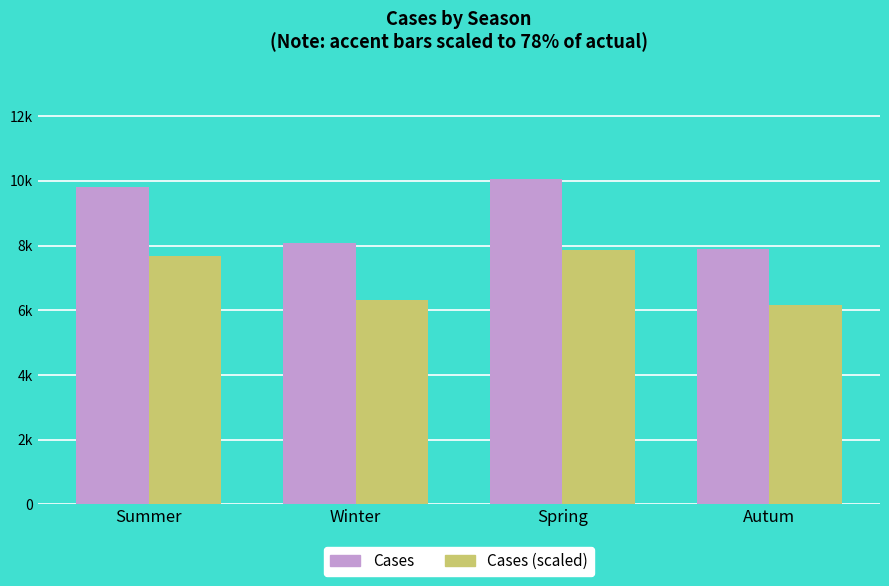

What is the minimum value shown in the chart?

6159.7